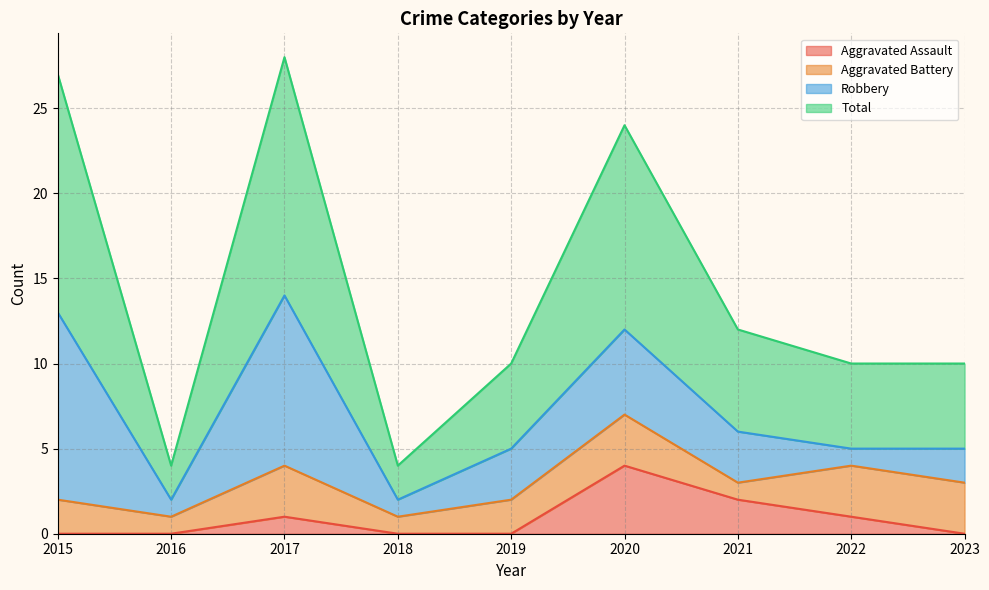

The Aggravated Assault series shows 3 at 2021. True or false?

False